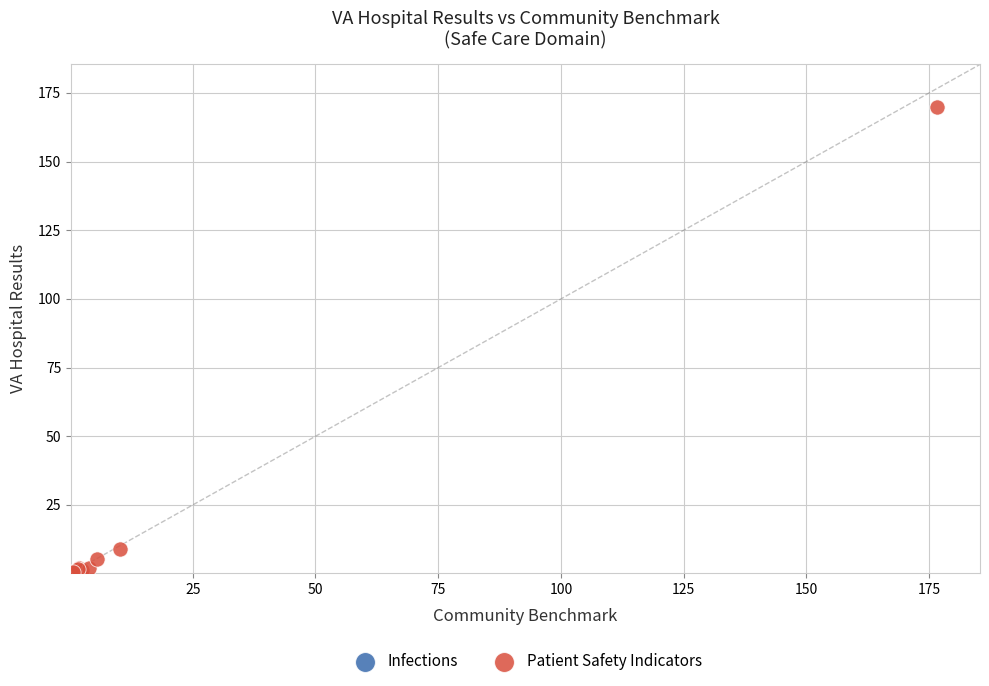

What are all the series names shown in the legend?

Infections, Patient Safety Indicators